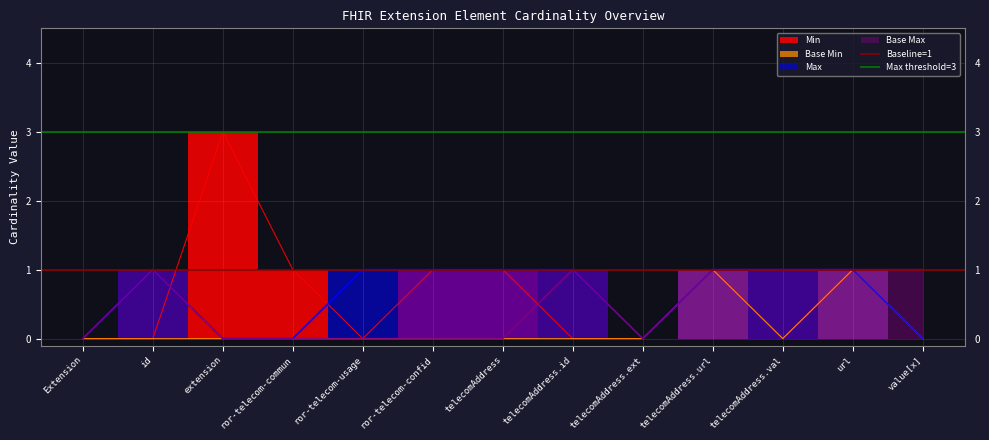

What is the sum of the Baseline=1 values at Extension and id?

2